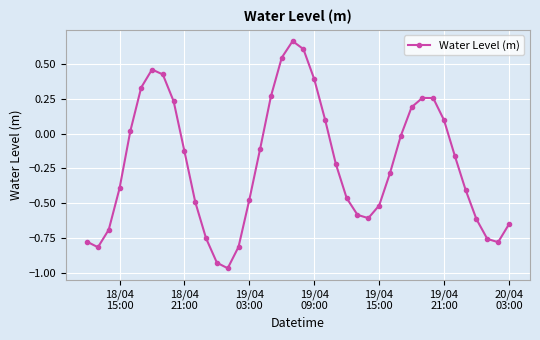

What is the difference between the second highest and second lowest values?

1.5